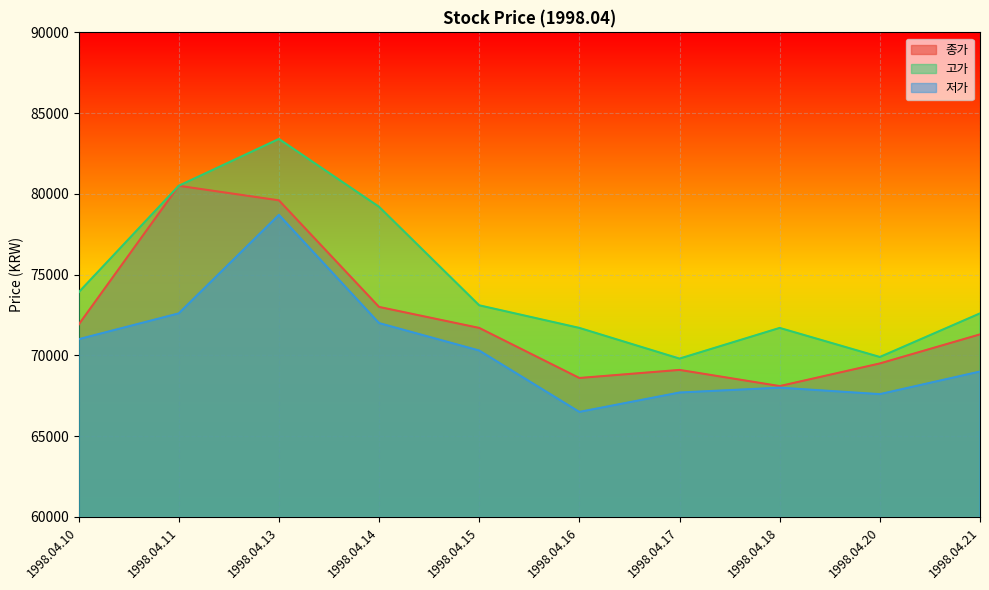

True or false: 종가 and 저가 cross at least once.

False